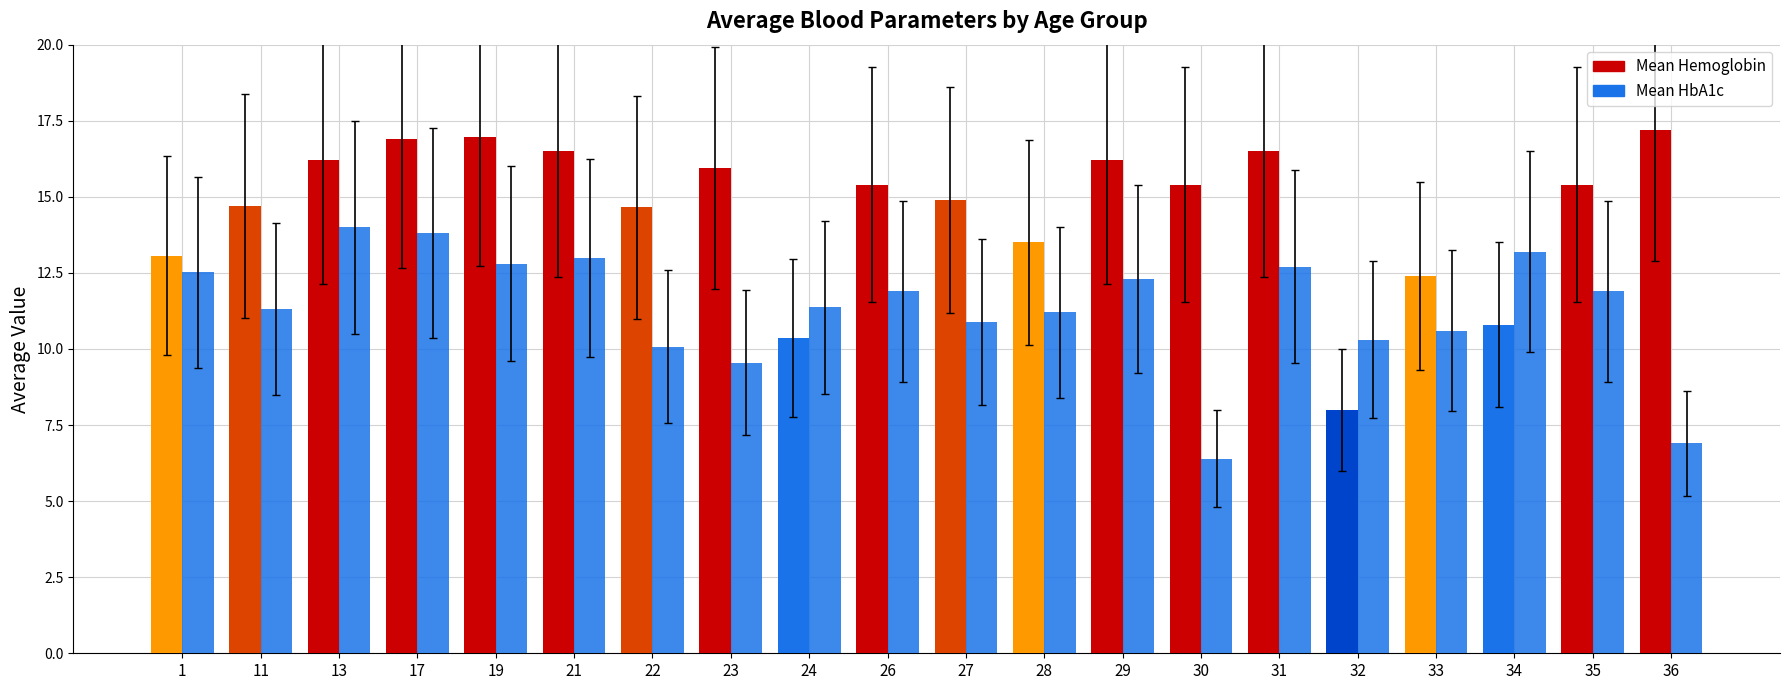

What are all the series names shown in the legend?

Mean Hemoglobin, Mean HbA1c